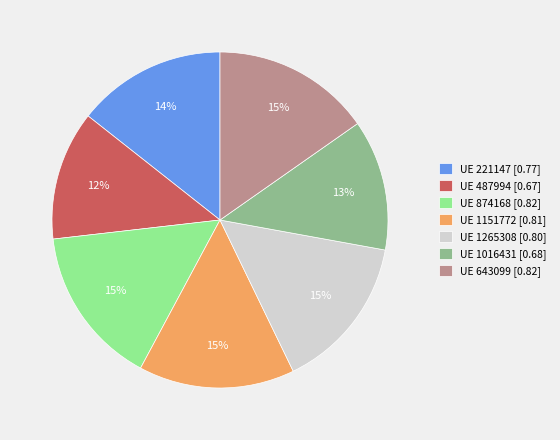

To the nearest percent, what is the difference between the largest and smallest slice percentages?

3%